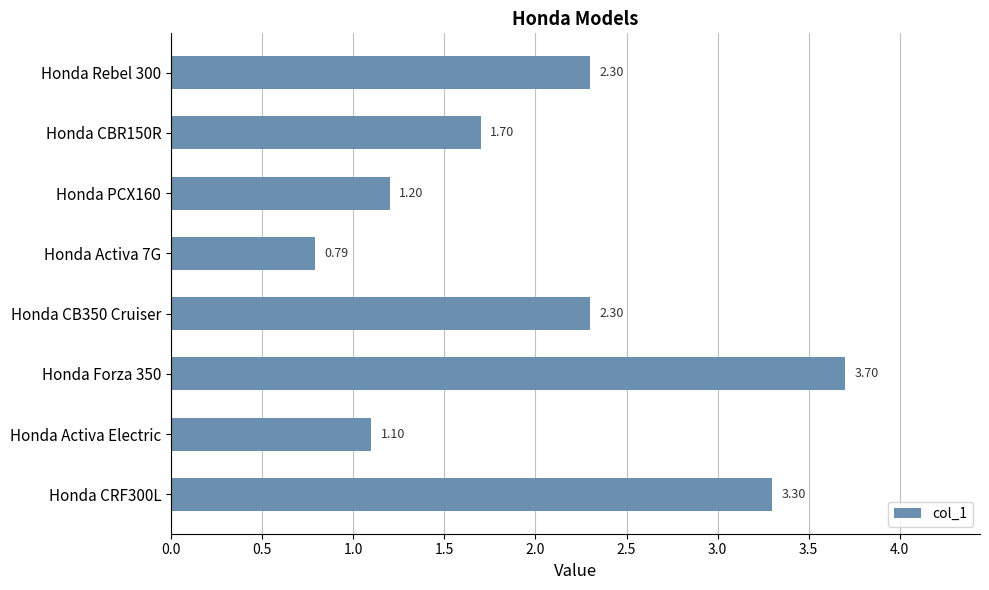

What is the change in value from Honda Forza 350 to Honda CB350 Cruiser?

-1.4